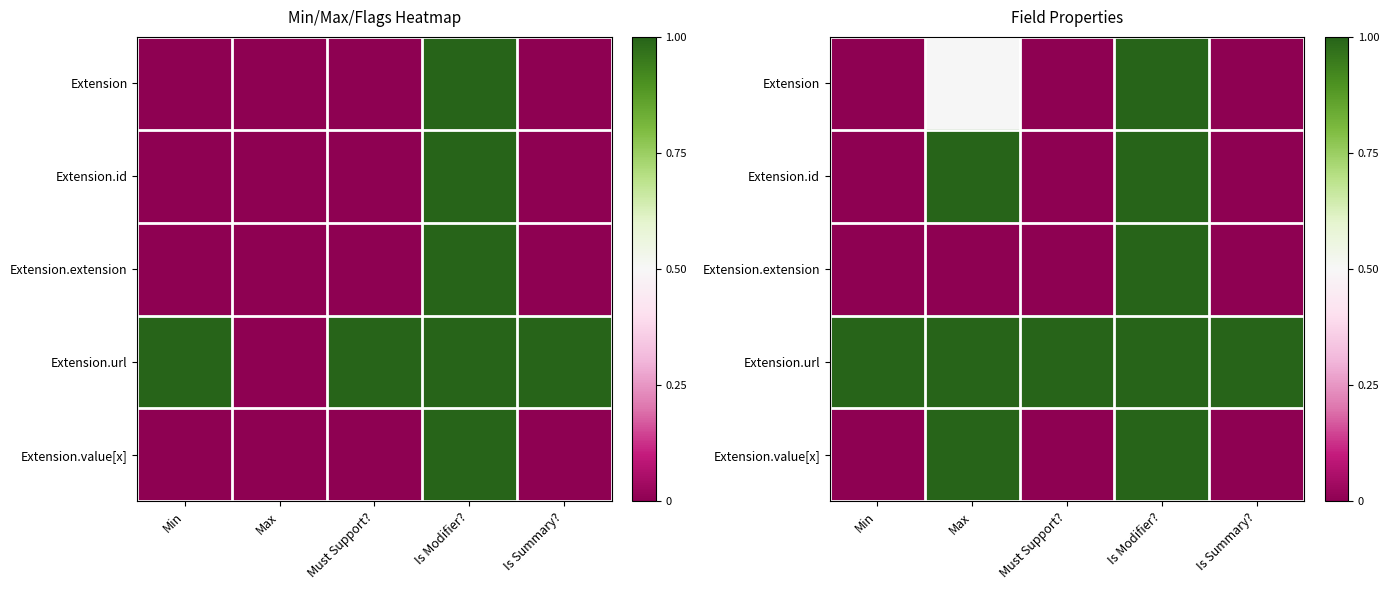

At which label does Extension.url reach its peak?

Min